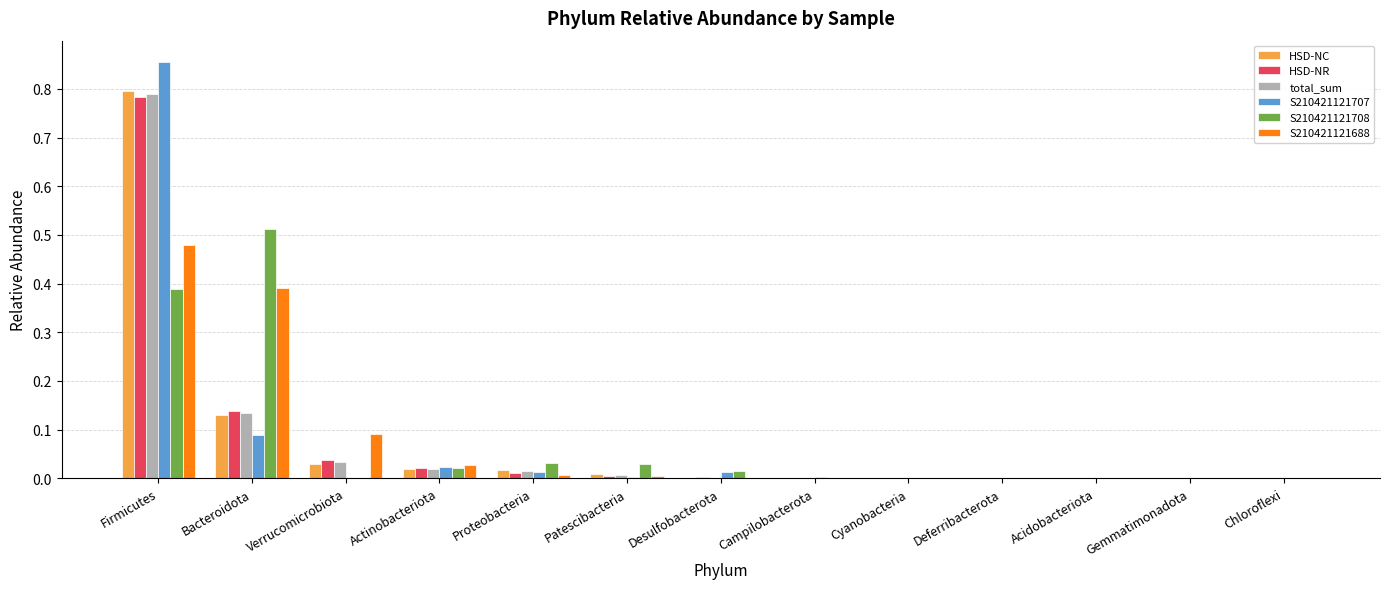

At which category does the chart reach its peak across all series?

Firmicutes